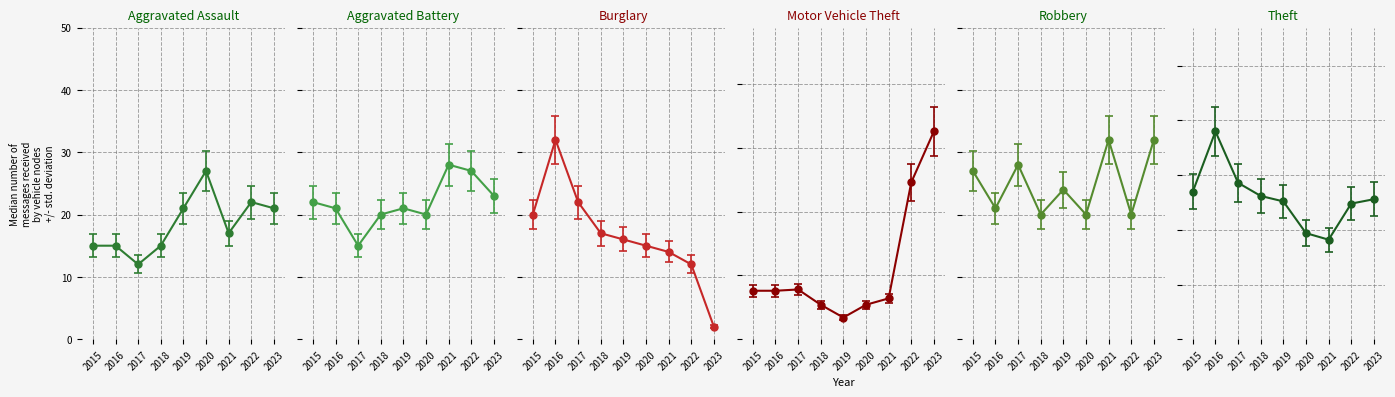

At which label does Aggravated Assault reach its peak?

2020